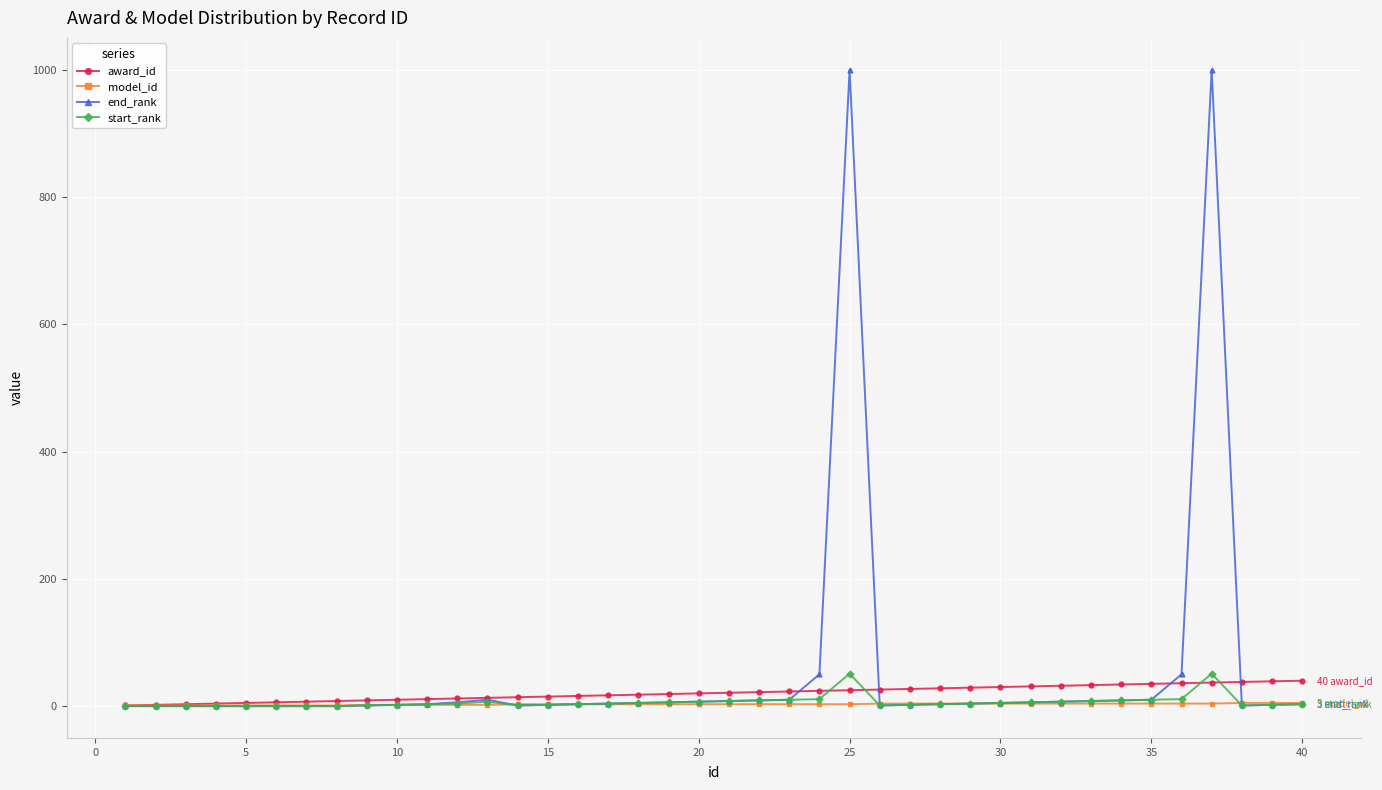

Reading left to right, extract all data points from this chart.

award_id: 1	2	3	4	5	6	7	8	9	10	11	12	13	14	15	16	17	18	19	20	21	22	23	24	25	26	27	28	29	30	31	32	33	34	35	36	37	38	39	40
model_id: 1	1	1	1	1	1	1	1	2	2	2	2	2	3	3	3	3	3	3	3	3	3	3	3	3	4	4	4	4	4	4	4	4	4	4	4	4	5	5	5
end_rank: 0	0	0	0	0	0	0	0	1	2	3	6	10	1	2	3	4	5	6	7	8	9	10	50	1000	1	2	3	4	5	6	7	8	9	10	50	1000	1	2	3
start_rank: 0	0	0	0	0	0	0	0	1	2	3	4	7	1	2	3	4	5	6	7	8	9	10	11	51	1	2	3	4	5	6	7	8	9	10	11	51	1	2	3